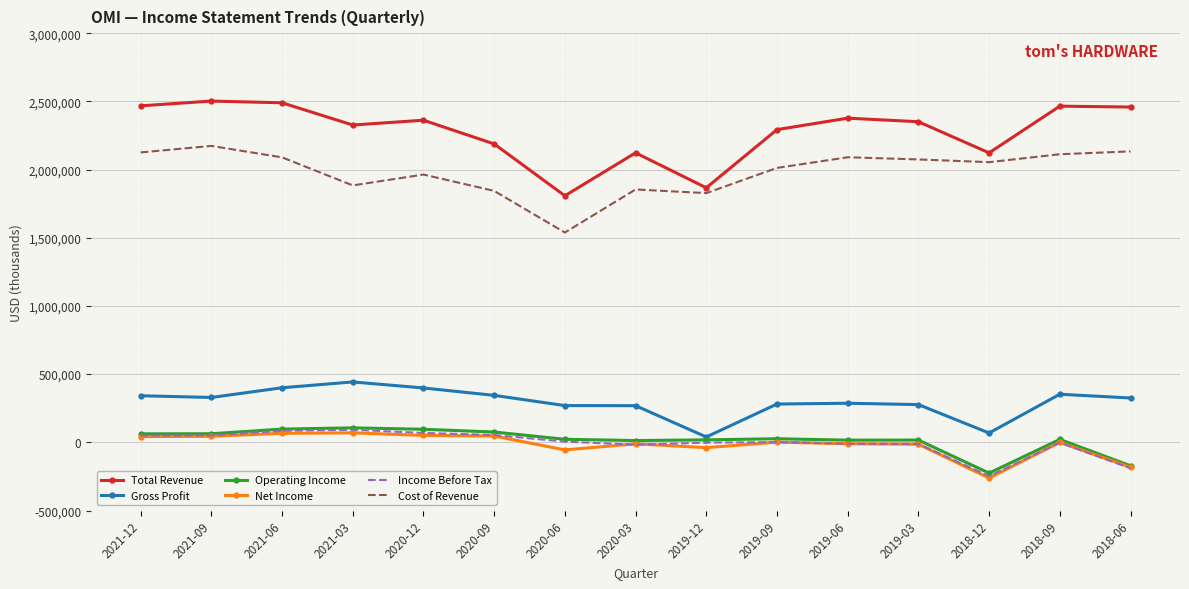

At which category does the chart reach its minimum across all series?

2018-12